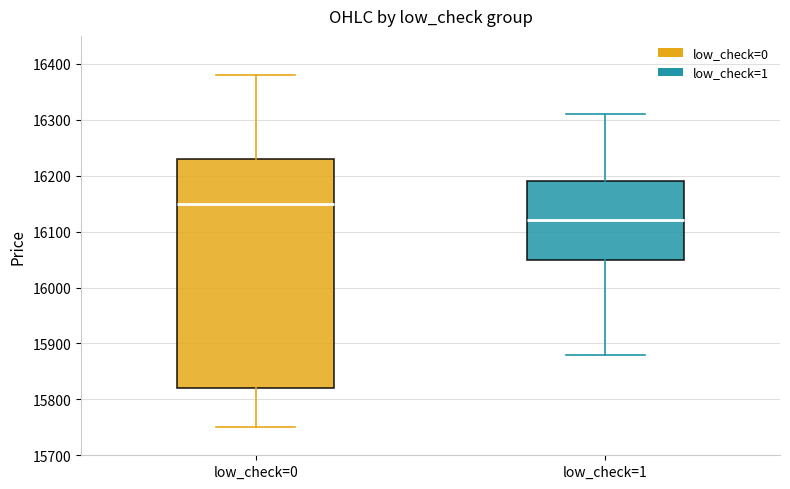

Reading left to right, transcribe this box plot: for each box, give where its median line is, the range the box spans, and where its two whiskers end, as read against the y-axis. The values are not printed on the chart, so give them approximately, as read against the axis.

low_check=0: median 16150, box 15820 to 16230, whiskers 15750 to 16380
low_check=1: median 16120, box 16050 to 16190, whiskers 15880 to 16310